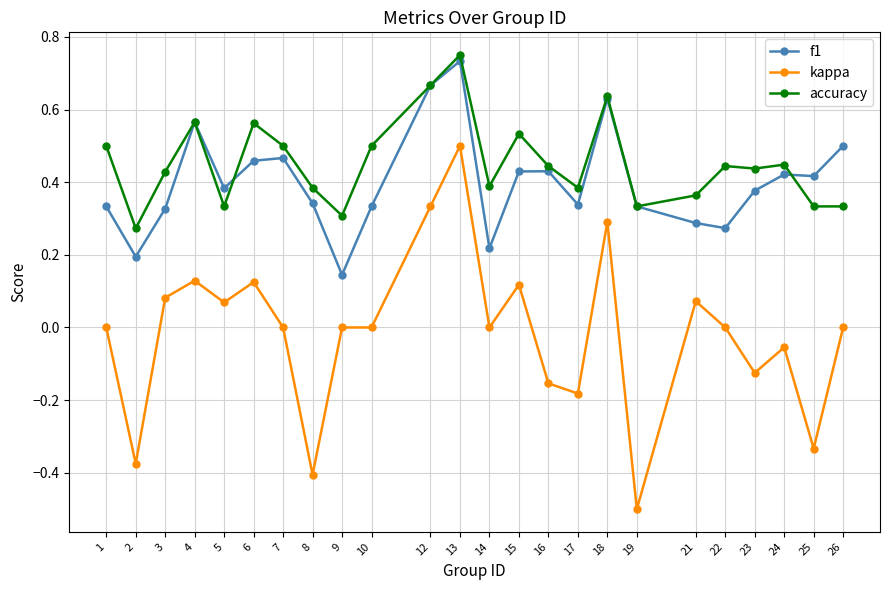

True or false: accuracy has a value of 0.7 at 24.

False